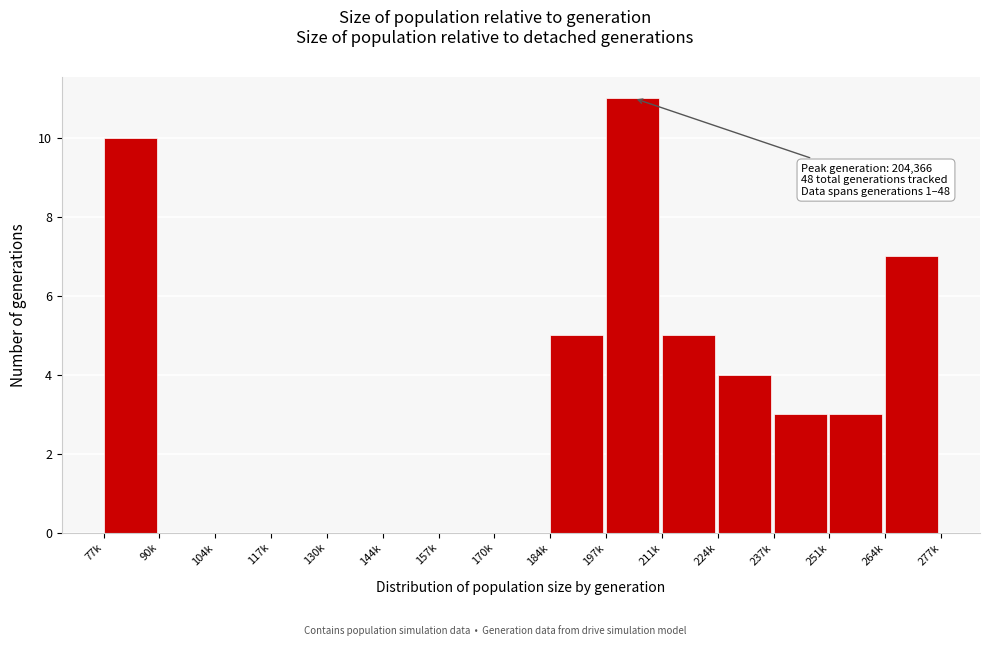

Reading left to right, extract all data points from this chart.

77k=10	90k=0	104k=0	117k=0	130k=0	144k=0	157k=0	170k=0	184k=5	197k=11	211k=5	224k=4	237k=3	251k=3	264k=7